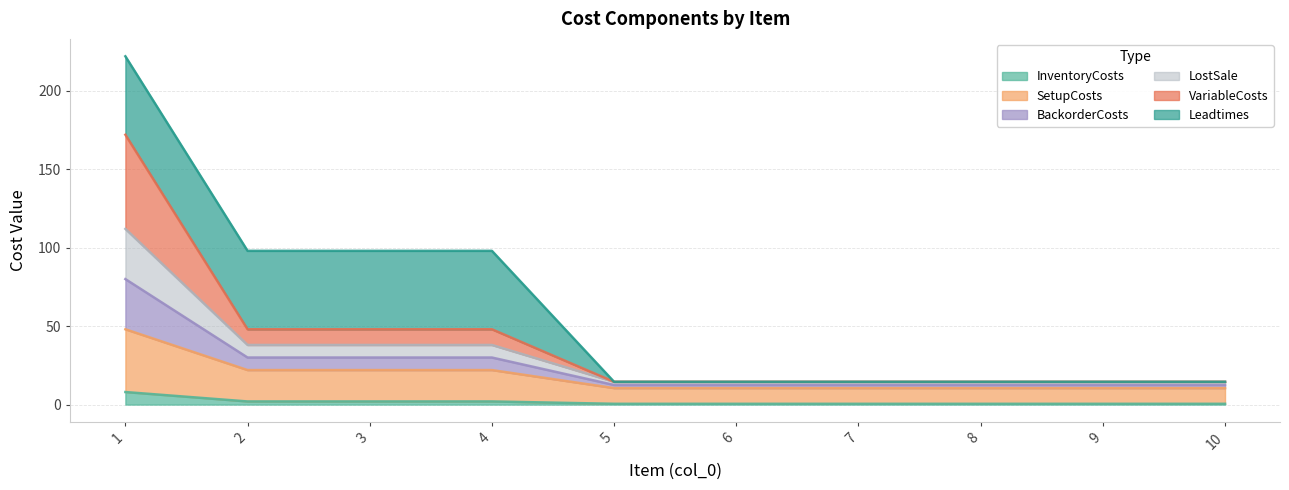

At which category is the sum across all series the highest?

1